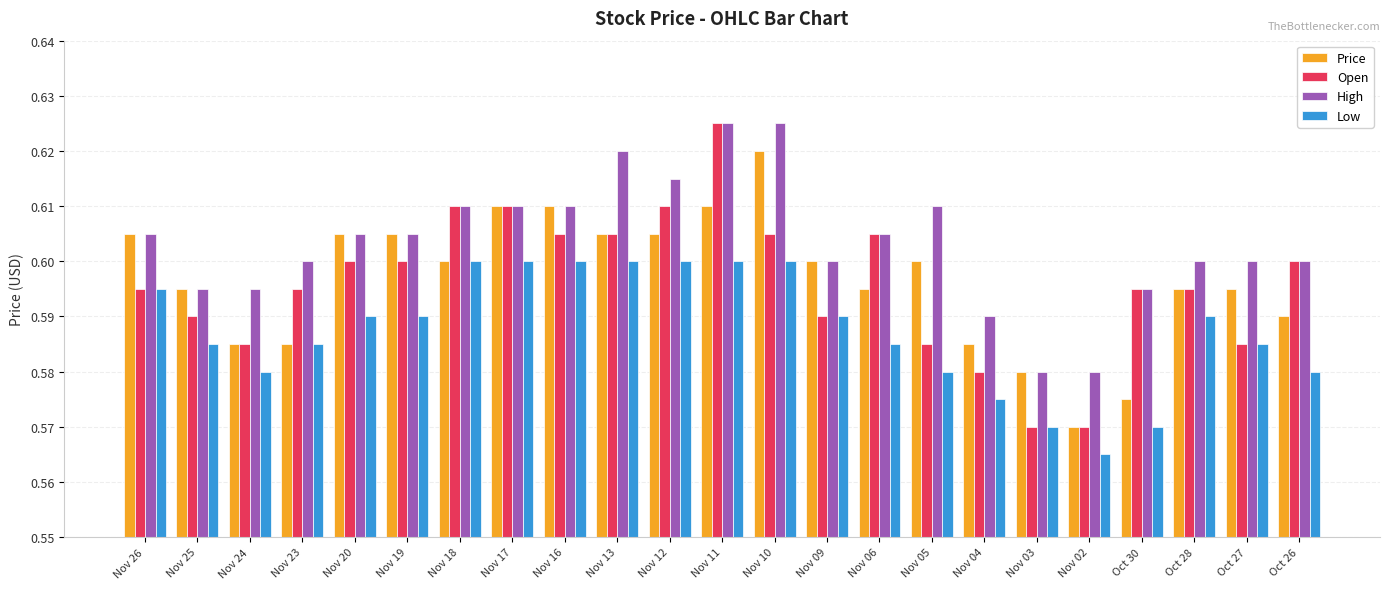

Which series changed the most between Nov 13 and Nov 09?

High